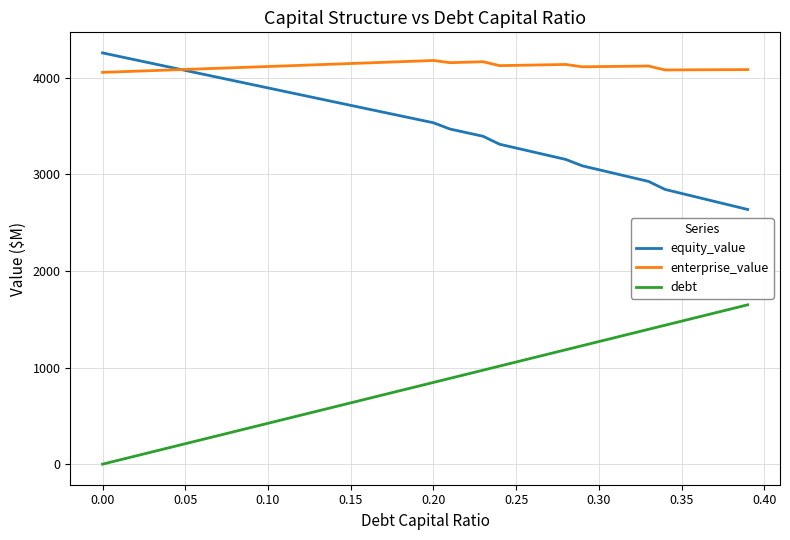

Which series has the largest total across all categories?

enterprise_value